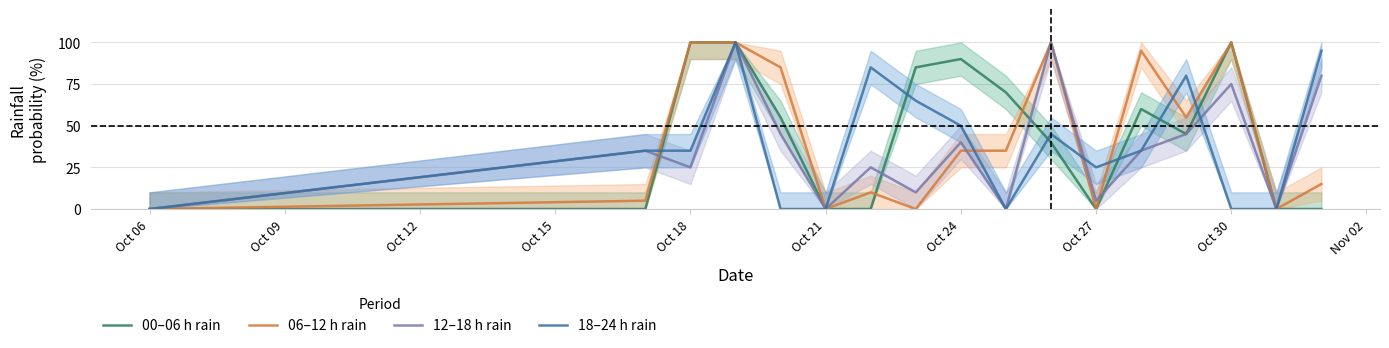

After their last crossing, which series has the higher values: 06–12 h rain or 12–18 h rain?

06–12 h rain